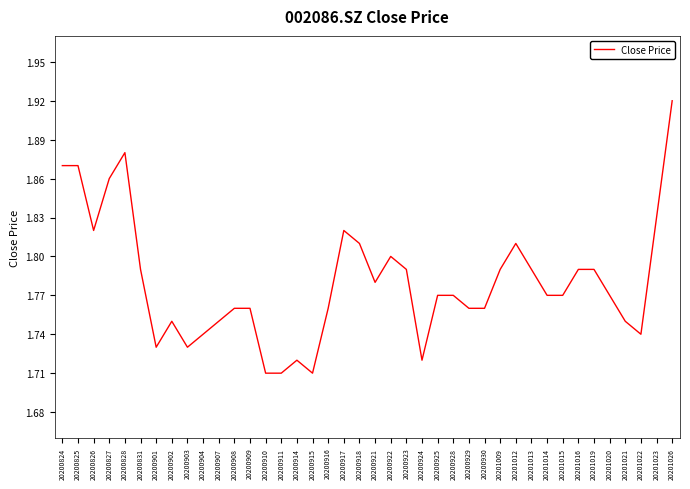

Between 20201009 and 20200922, which is larger?

20200922